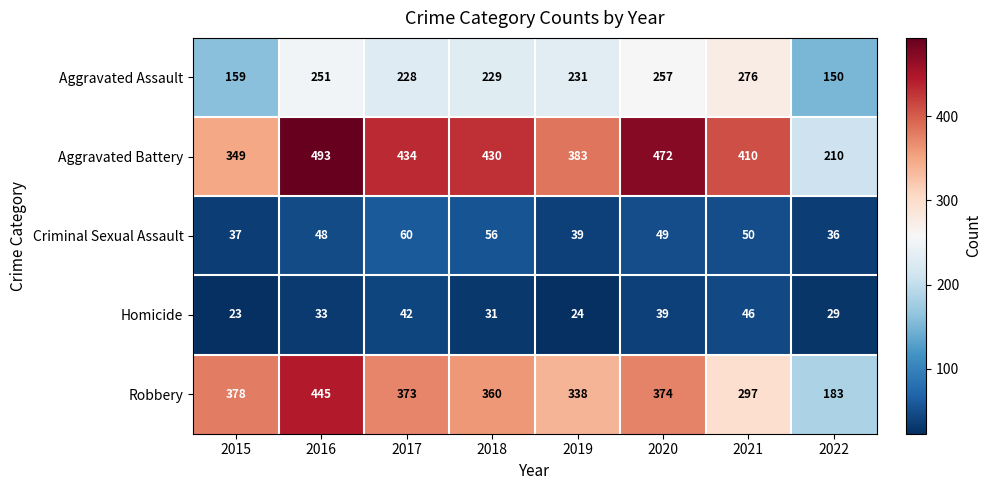

What is the highest value of the Homicide series?

46